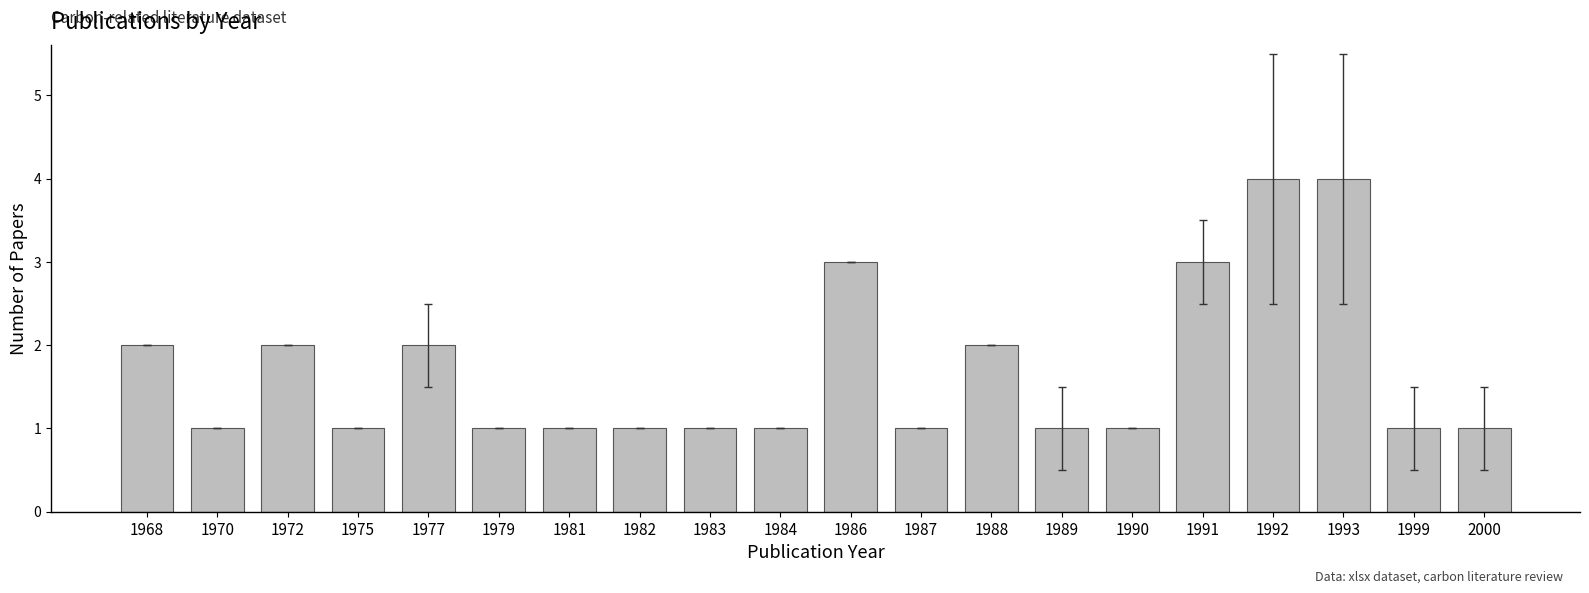

Reading left to right, extract all data points from this chart.

1968=2	1970=1	1972=2	1975=1	1977=2	1979=1	1981=1	1982=1	1983=1	1984=1	1986=3	1987=1	1988=2	1989=1	1990=1	1991=3	1992=4	1993=4	1999=1	2000=1